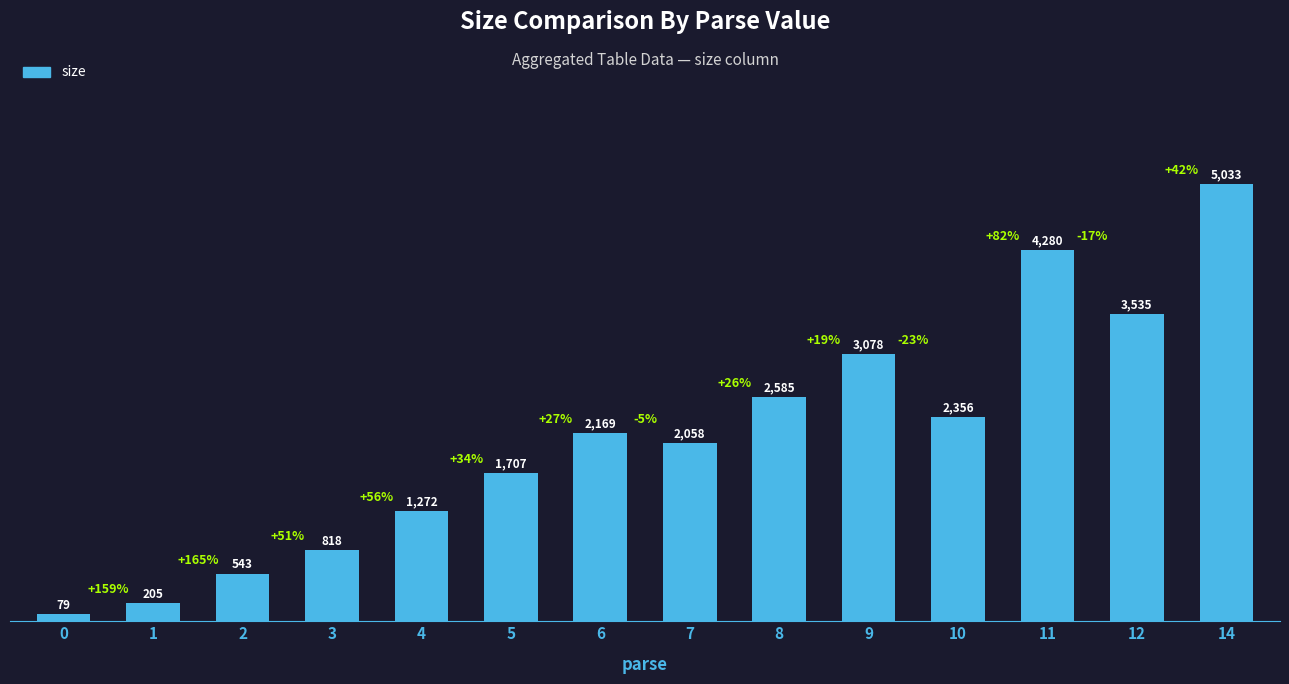

List the labels in order of value, smallest first.

0, 1, 2, 3, 4, 5, 7, 6, 10, 8, 9, 12, 11, 14